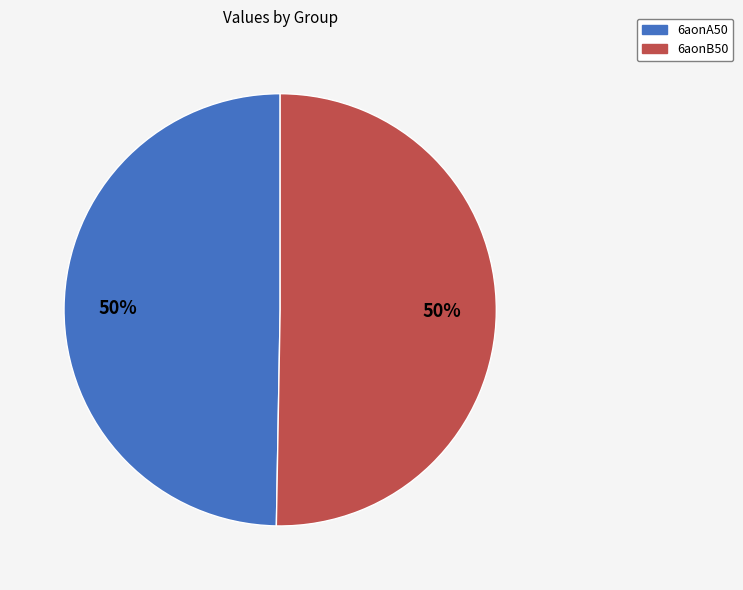

To the nearest percent, what is the combined percentage of 6aonA50 and 6aonB50?

100%